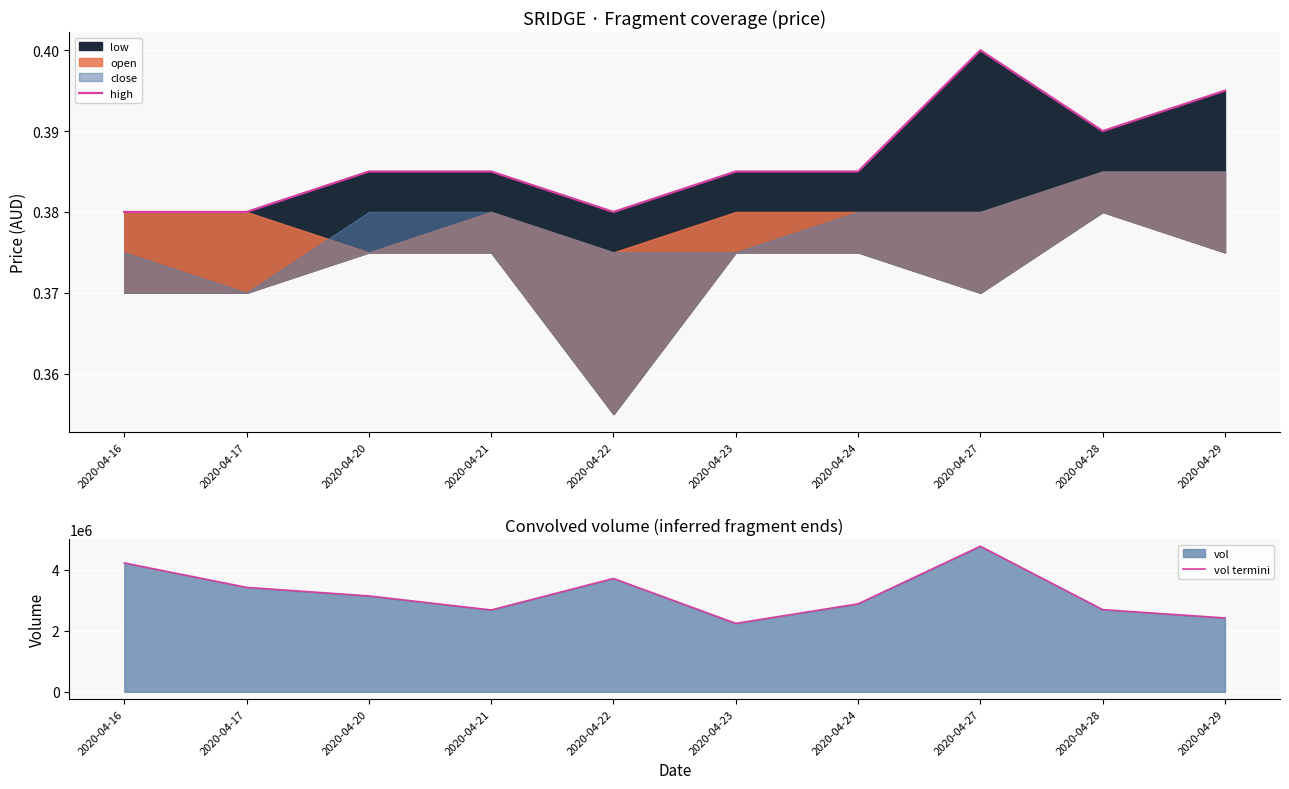

What is the difference between the highest and lowest values at 2020-04-20?

3142299.6